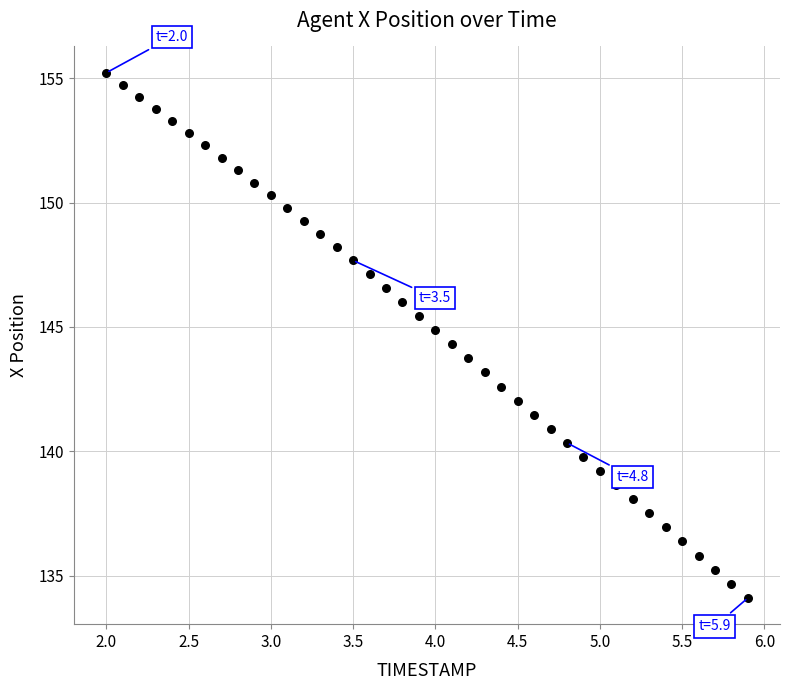

What is the range of X values (max minus min)?

3.9